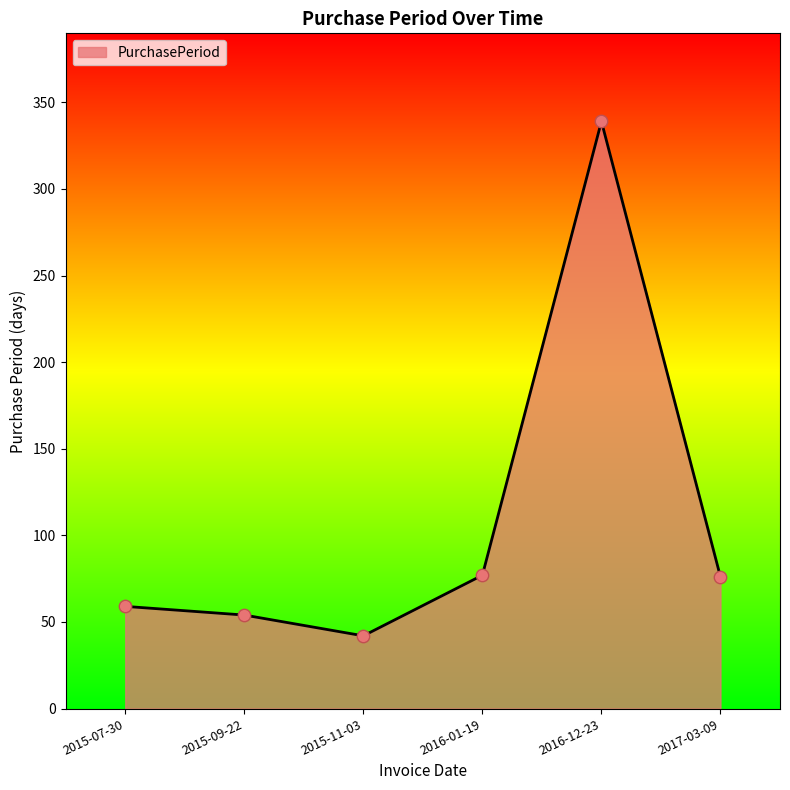

Approximately how many times larger is the value at 2015-11-03 compared to 2016-01-19?

0.5